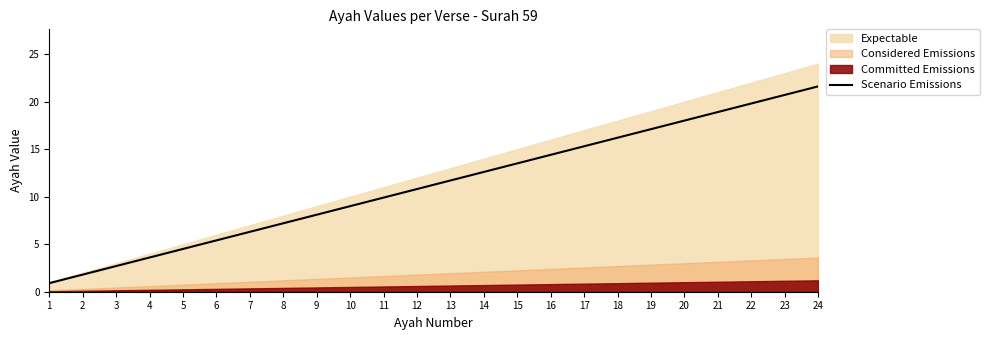

How many lines are shown in the chart?

1